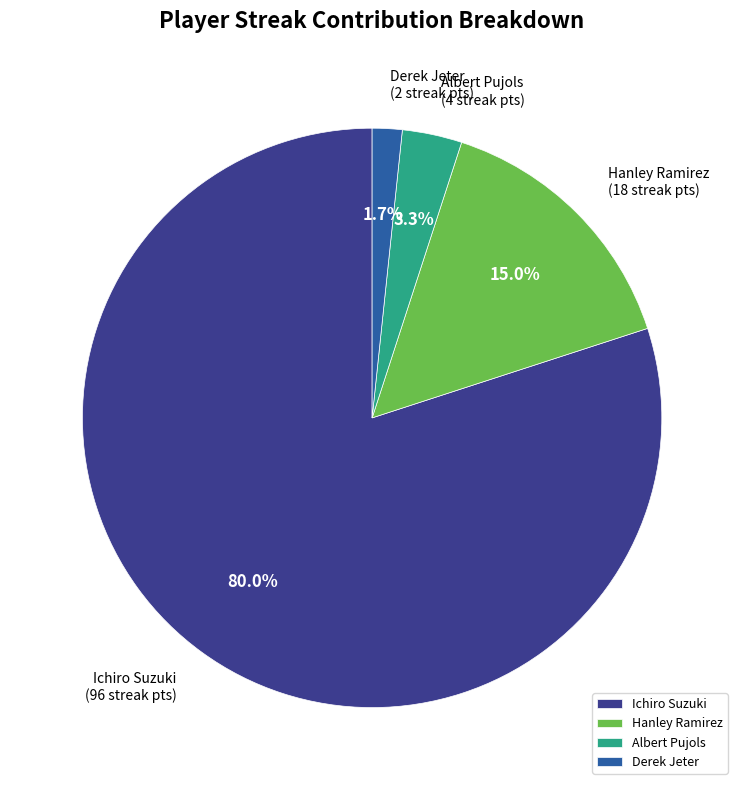

Which slice is the largest?

Ichiro Suzuki